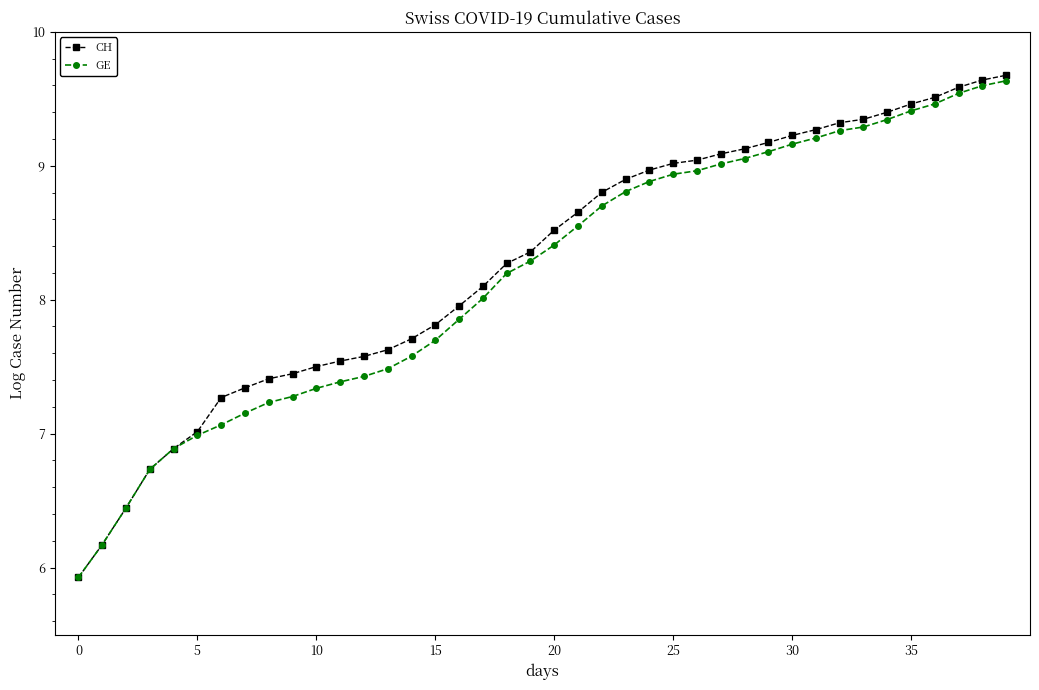

What is the value of the CH point at the 7th from the left?

7.3